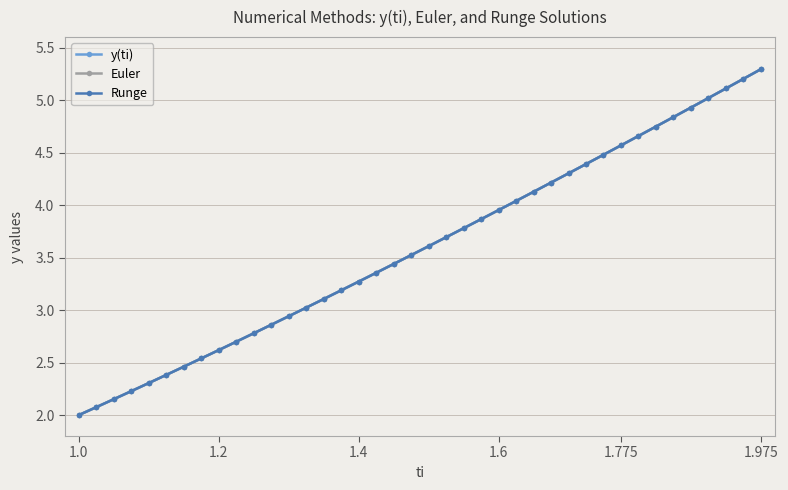

How many lines are shown in the chart?

3